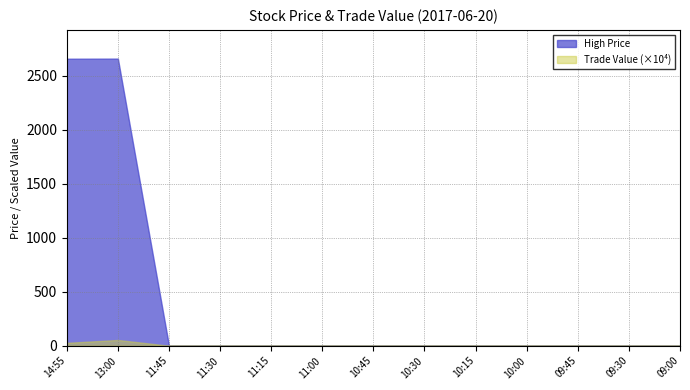

Where is the first local maximum for Trade Value?

13:00